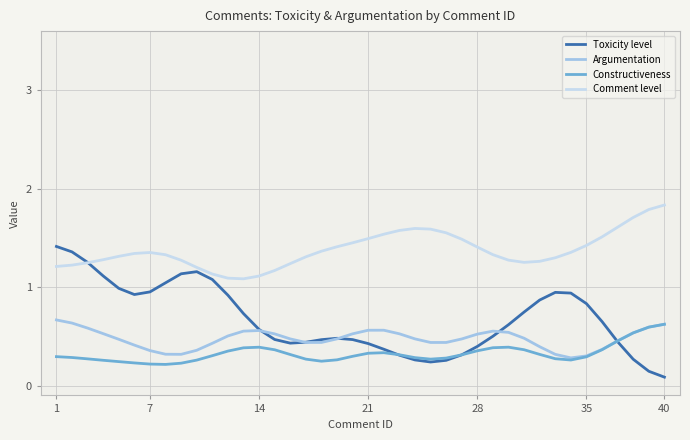

Count the number of data series in this chart.

4